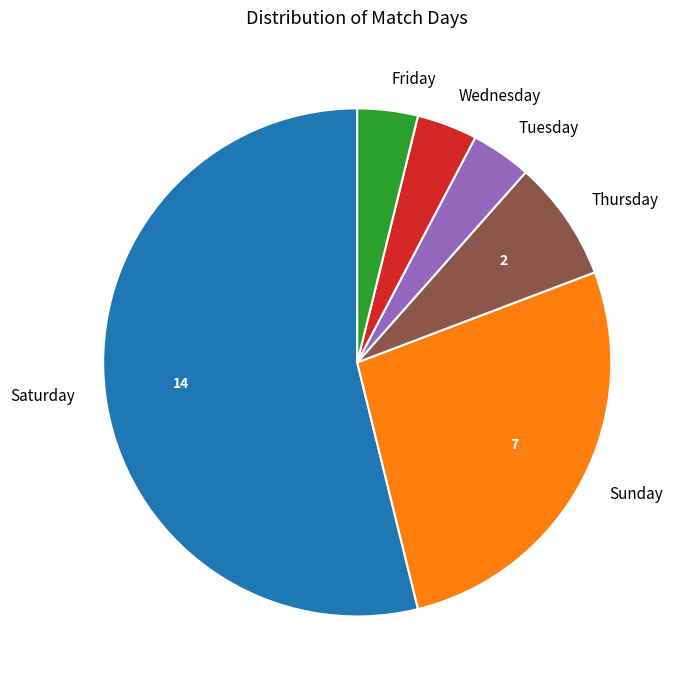

Count the number of slices in the pie.

6